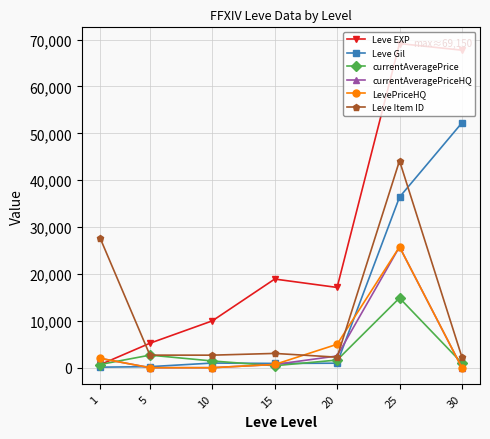

True or false: currentAveragePriceHQ and Leve Gil intersect in this chart.

True